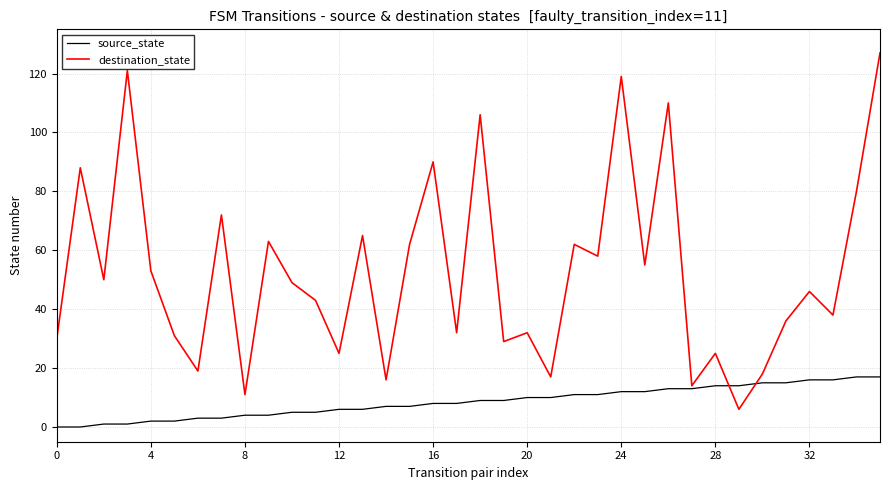

Rank the series by their average value, from lowest to highest.

source_state, destination_state